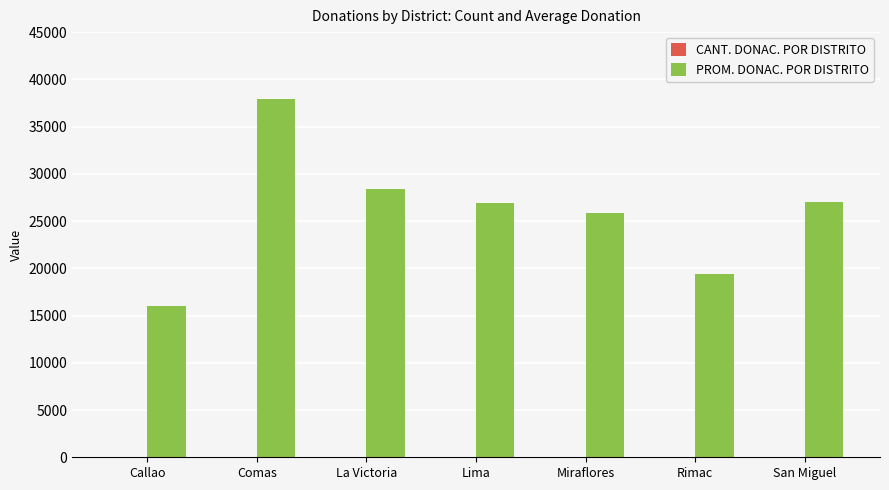

At which category is the sum across all series the highest?

Comas